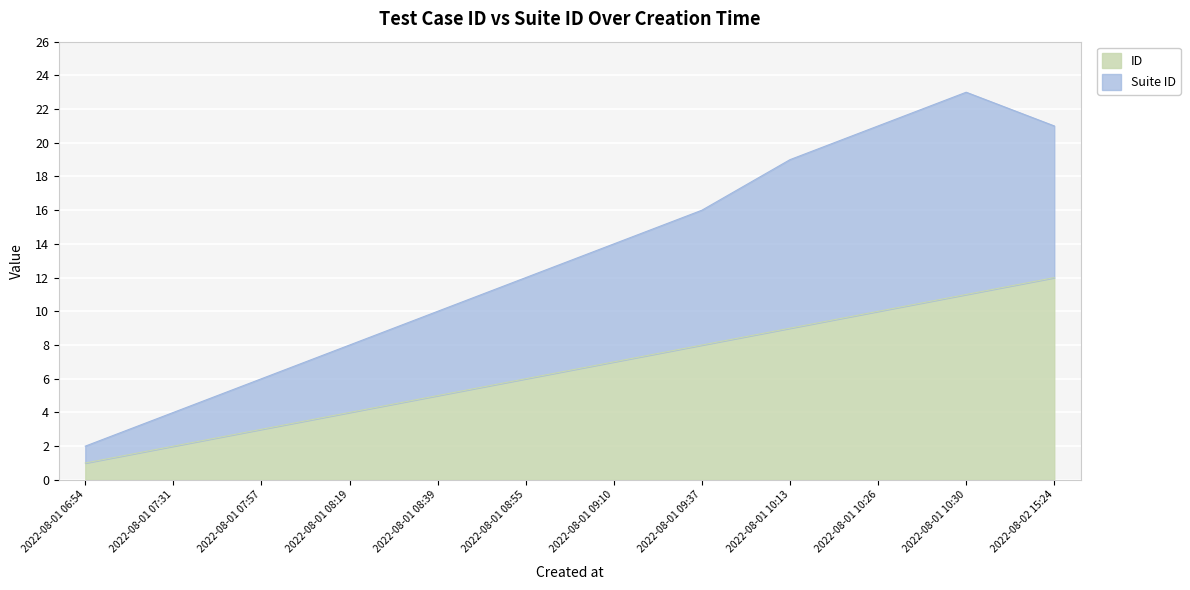

Between 2022-08-01 07:31 and 2022-08-01 10:26, which series saw the biggest shift?

Suite ID